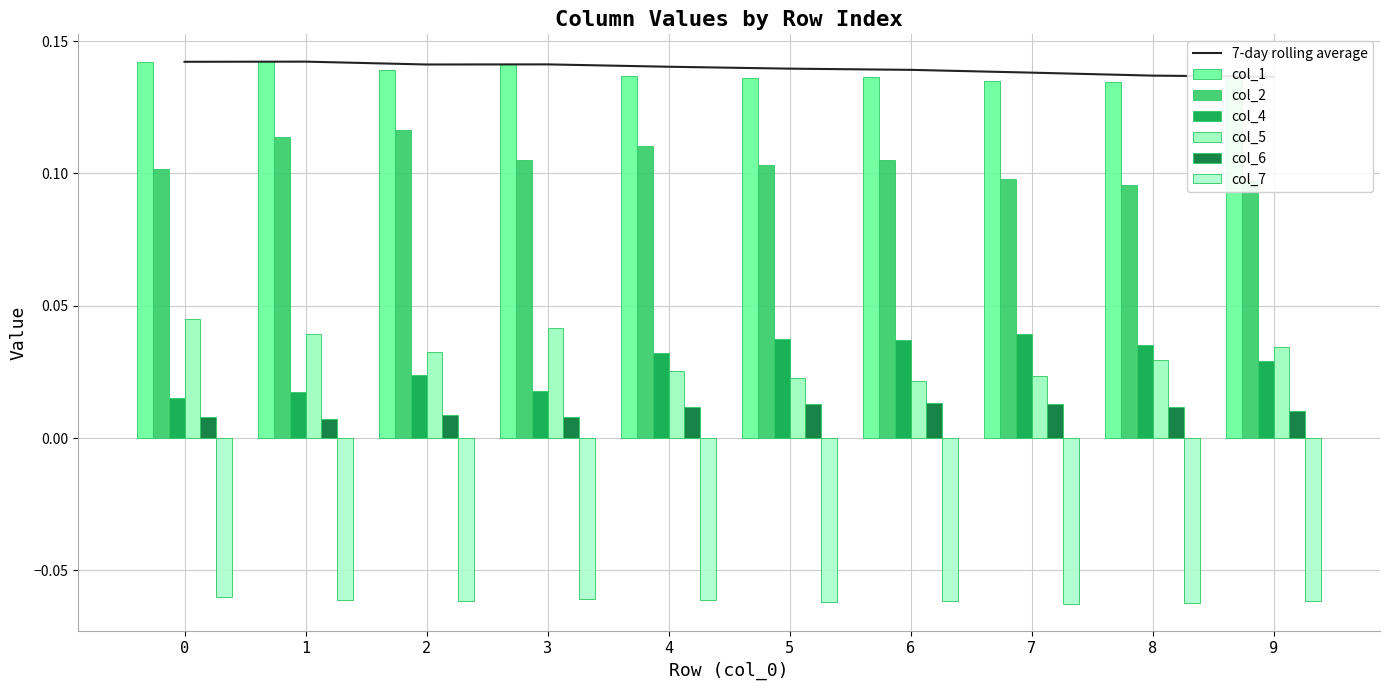

What are all the series names shown in the legend?

col_1, col_2, col_4, col_5, col_6, col_7